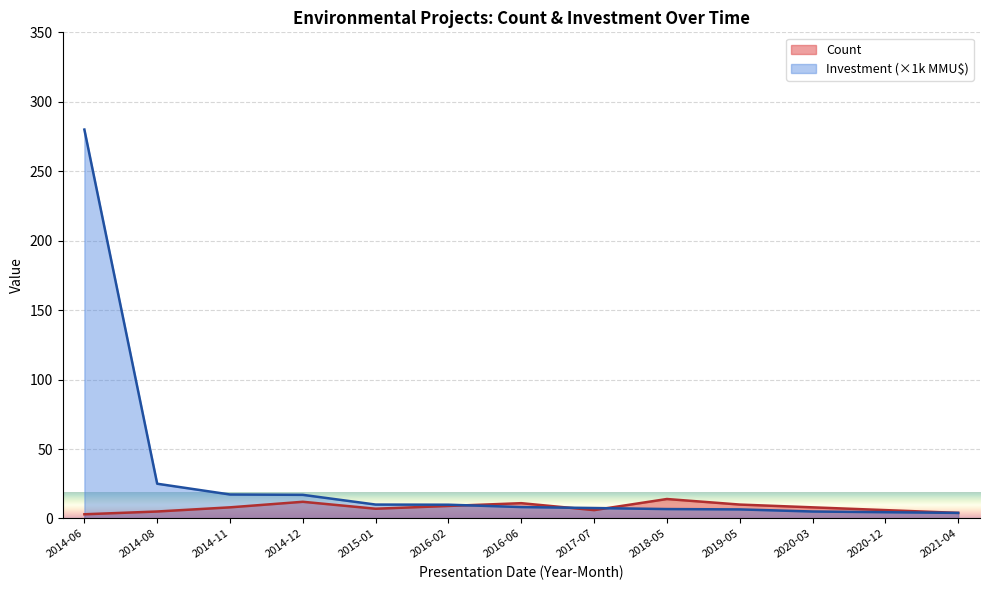

Which series ends up on top after the final intersection of Inversión(MMU$) and Count?

Count